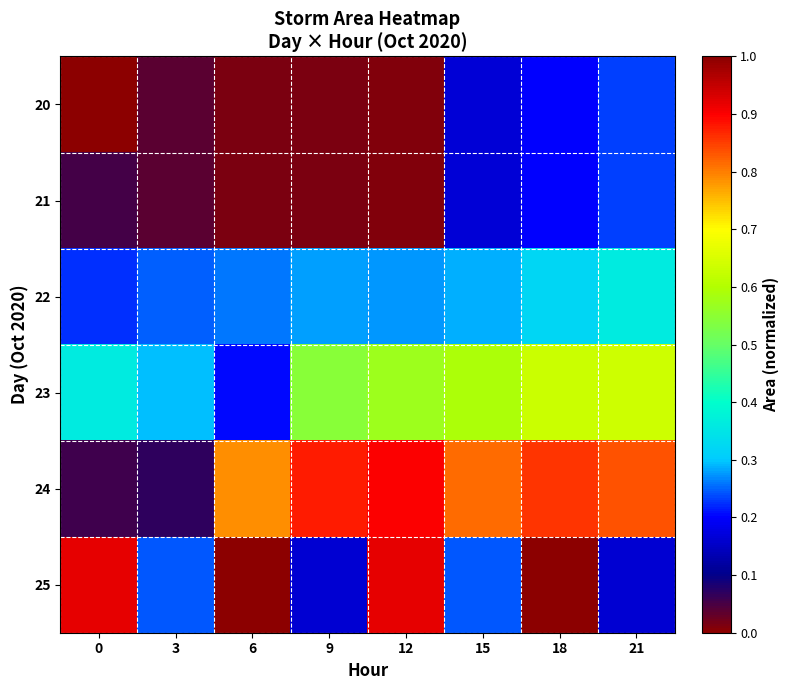

Reading left to right, transcribe all the data shown in this chart.

20: 0=0.0	3=0.0	6=0.0	9=0.0	12=0.0	15=0.2	18=0.2	21=0.2
21: 0=0.1	3=0.0	6=0.0	9=0.0	12=0.0	15=0.2	18=0.2	21=0.2
22: 0=0.2	3=0.2	6=0.3	9=0.3	12=0.3	15=0.3	18=0.3	21=0.4
23: 0=0.4	3=0.3	6=0.2	9=0.5	12=0.6	15=0.6	18=0.6	21=0.6
24: 0=0.1	3=0.1	6=0.8	9=0.9	12=0.9	15=0.8	18=0.9	21=0.8
25: 0=0.9	3=0.2	6=1.0	9=0.2	12=0.9	15=0.2	18=1.0	21=0.2